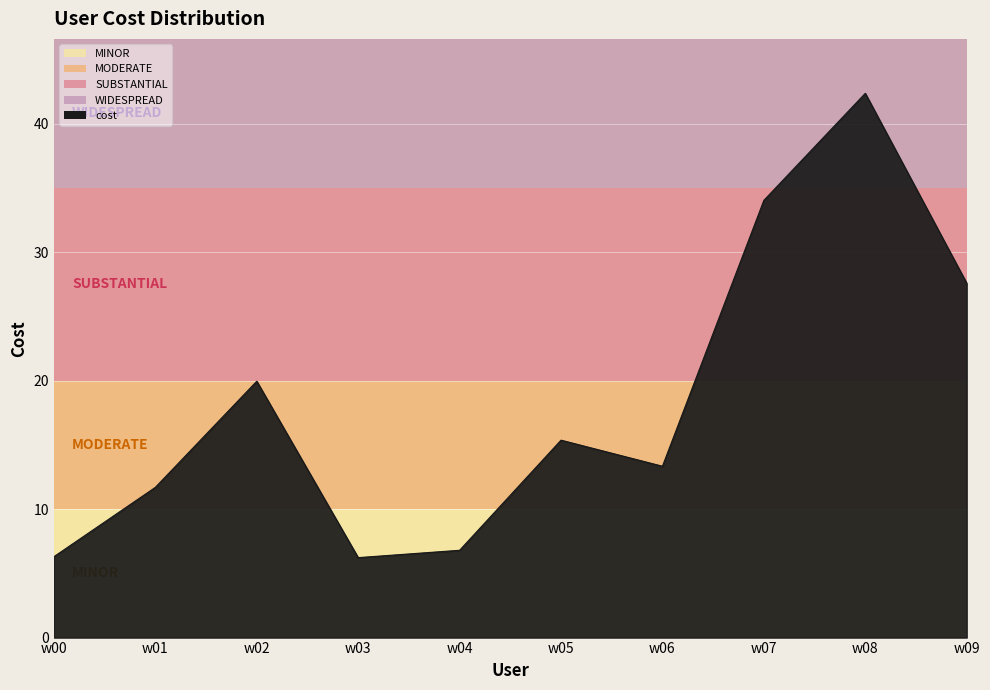

At which category does the data reach its first local valley?

w03